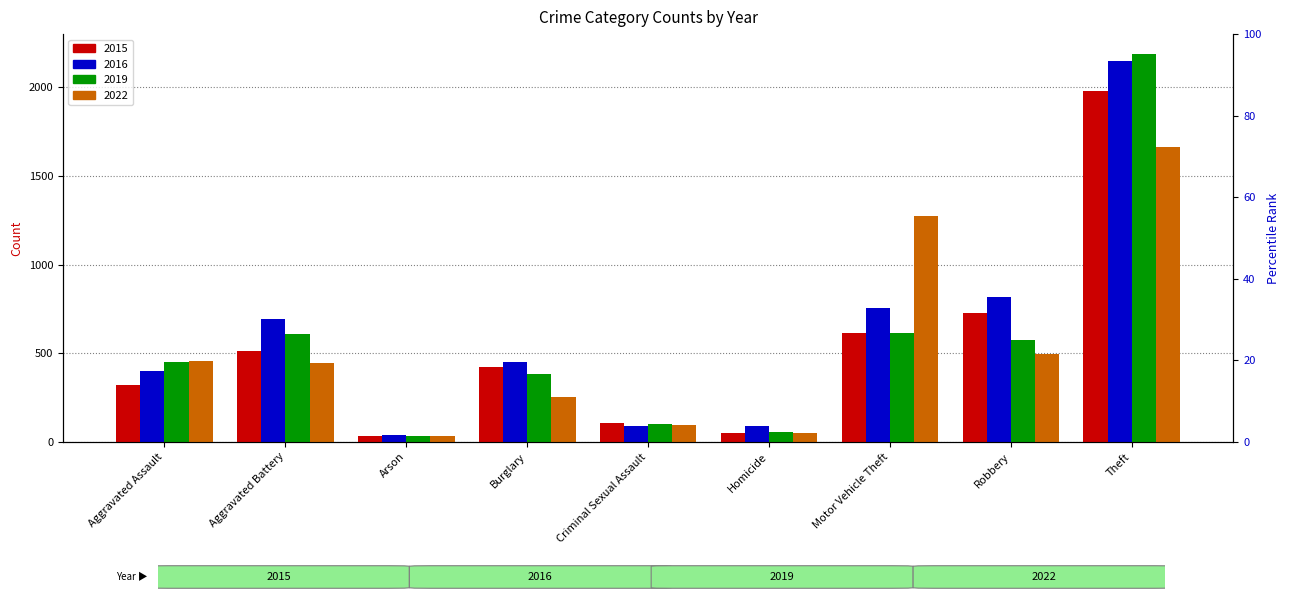

Where does the 2016 series first go above 451?

Aggravated Battery